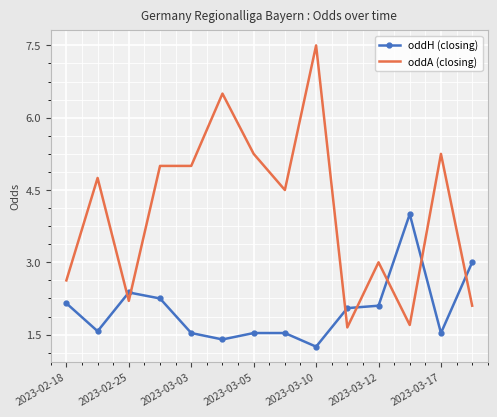

What is the greatest value displayed?

7.5